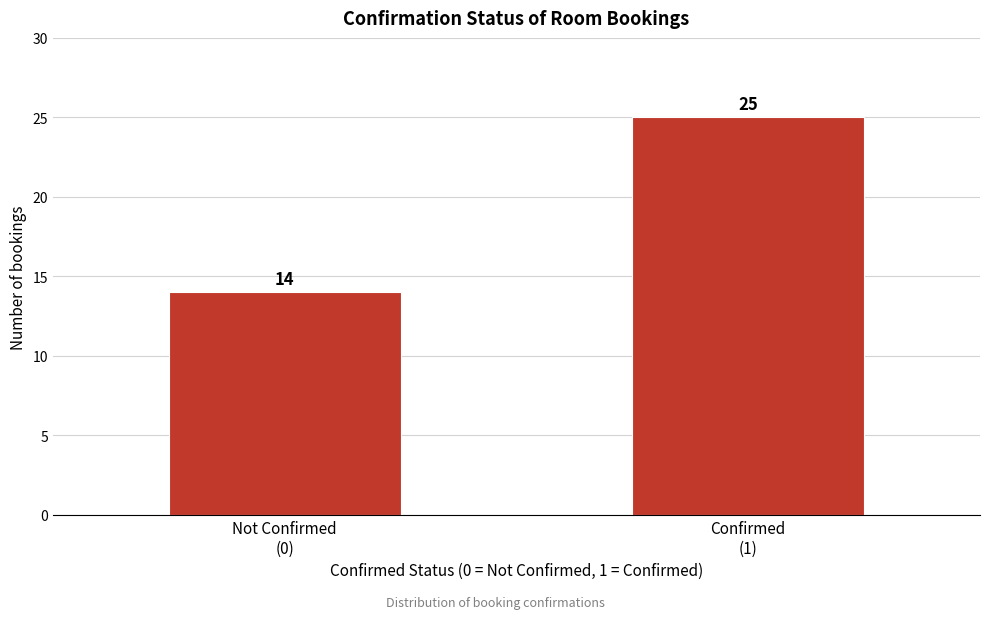

Reading left to right, extract all data points from this chart.

14	25